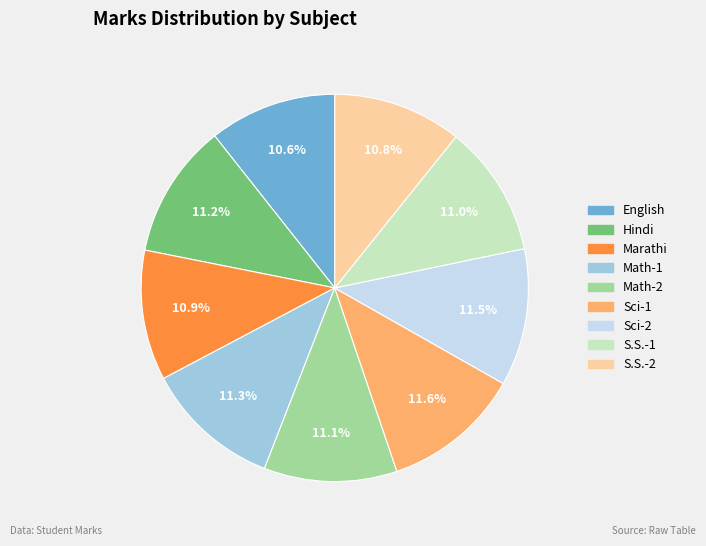

Approximately how many times larger is the value at English compared to Hindi?

0.9